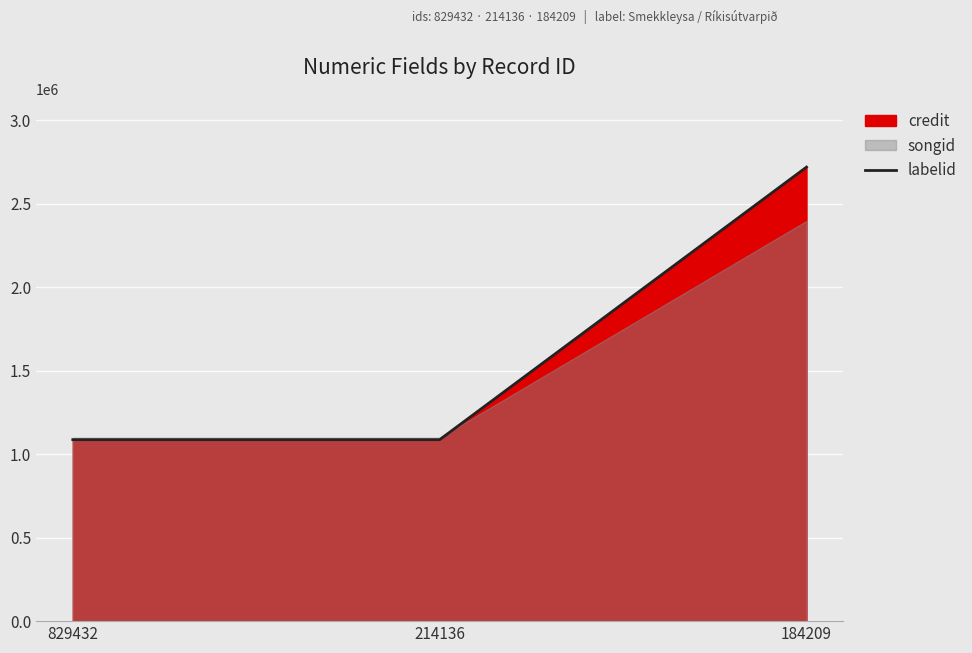

Between 184209 and 214136, which is larger?

184209